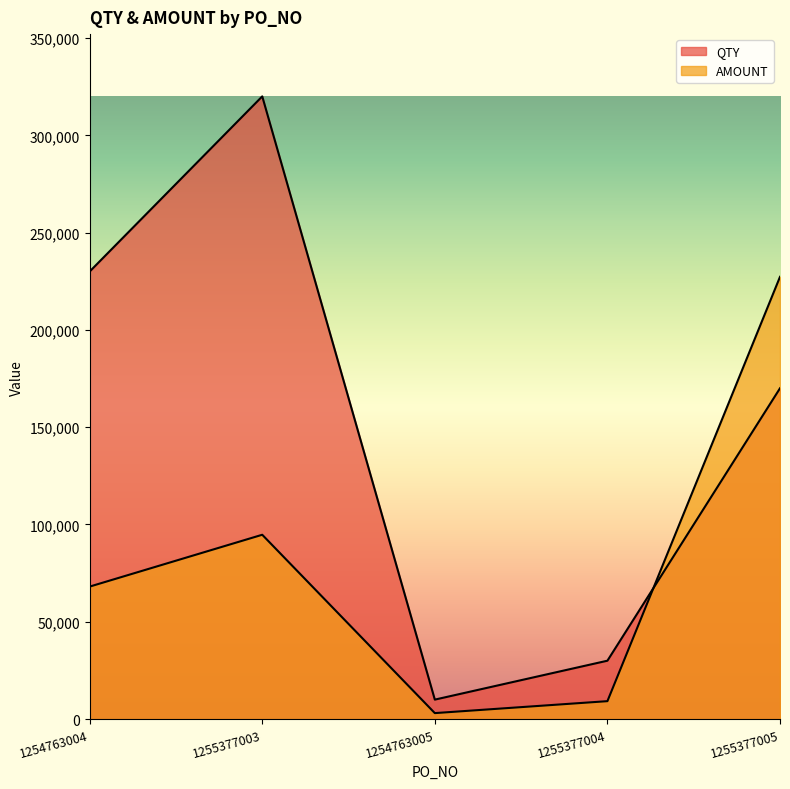

Rank the categories by QTY value from lowest to highest.

1254763005, 1255377004, 1255377005, 1254763004, 1255377003